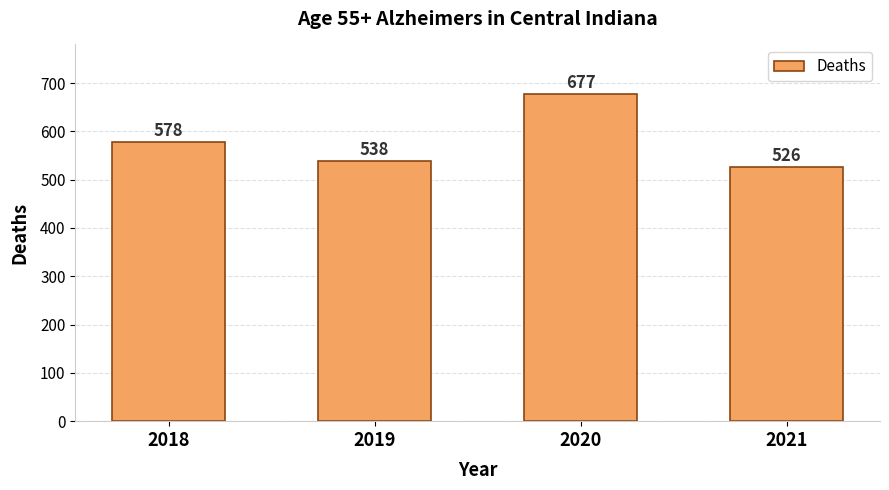

How many bars are there in total?

4